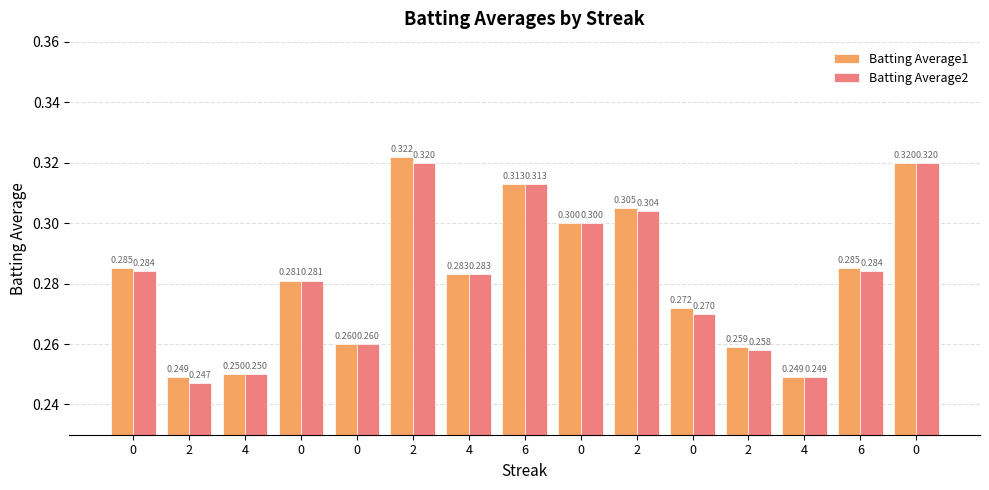

The value of Batting Average2 at 2 is 0.1. True or false?

False